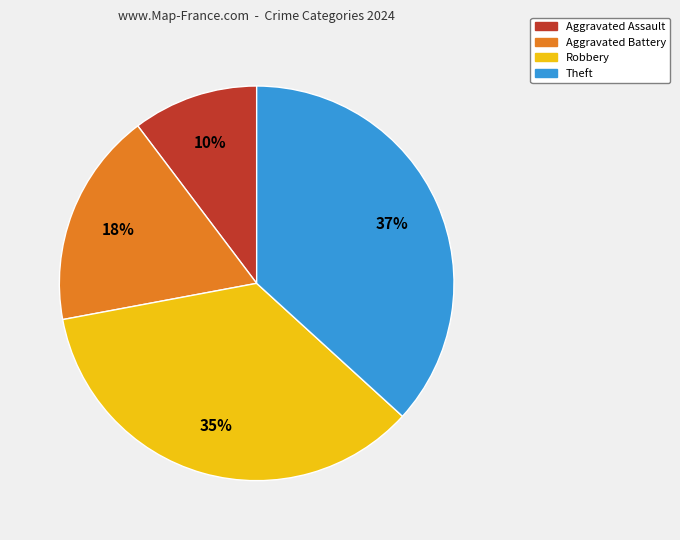

How many slices are in this pie chart?

4